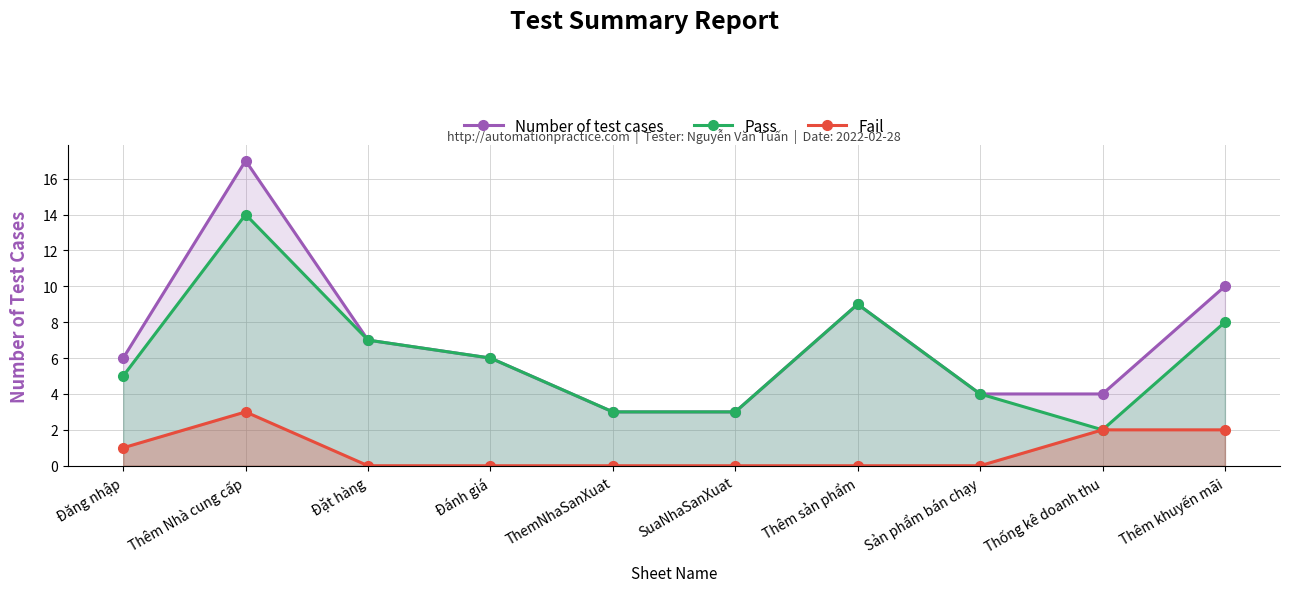

How many values in the Number of test cases series are below 6?

4